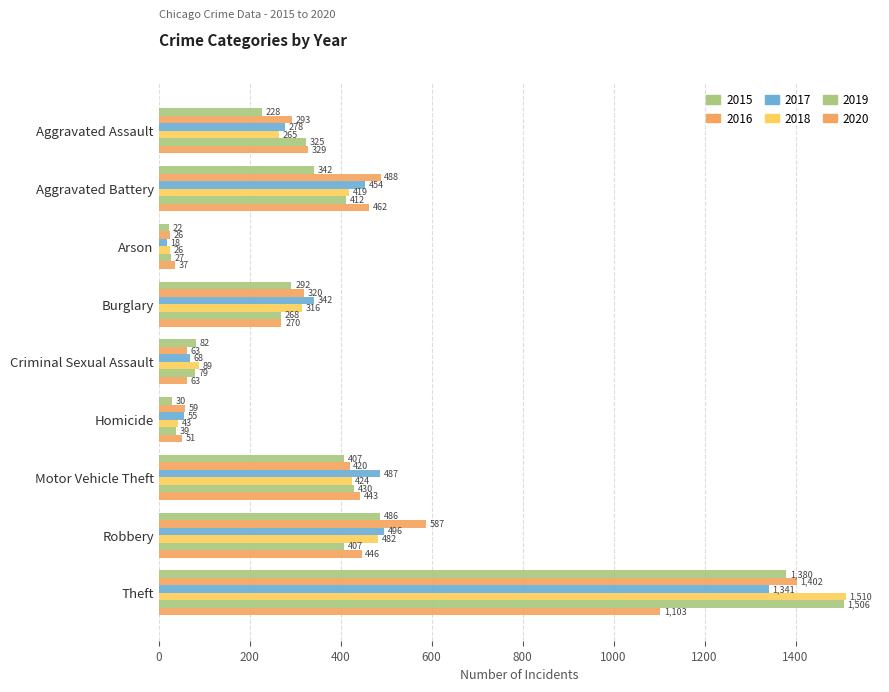

Count the number of categories in the chart.

9